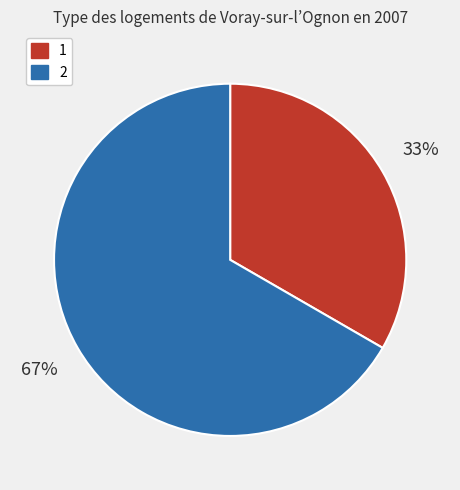

To the nearest percent, what portion does 2 represent?

67%